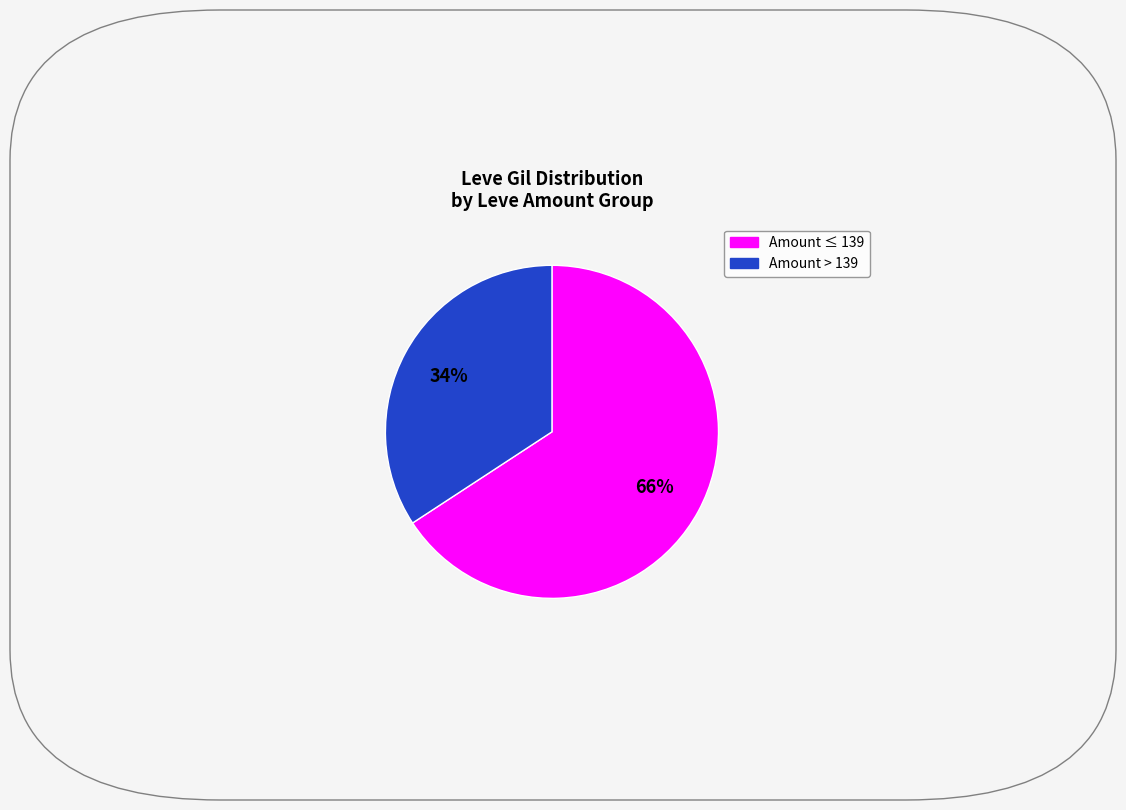

How many segments does this pie chart have?

2